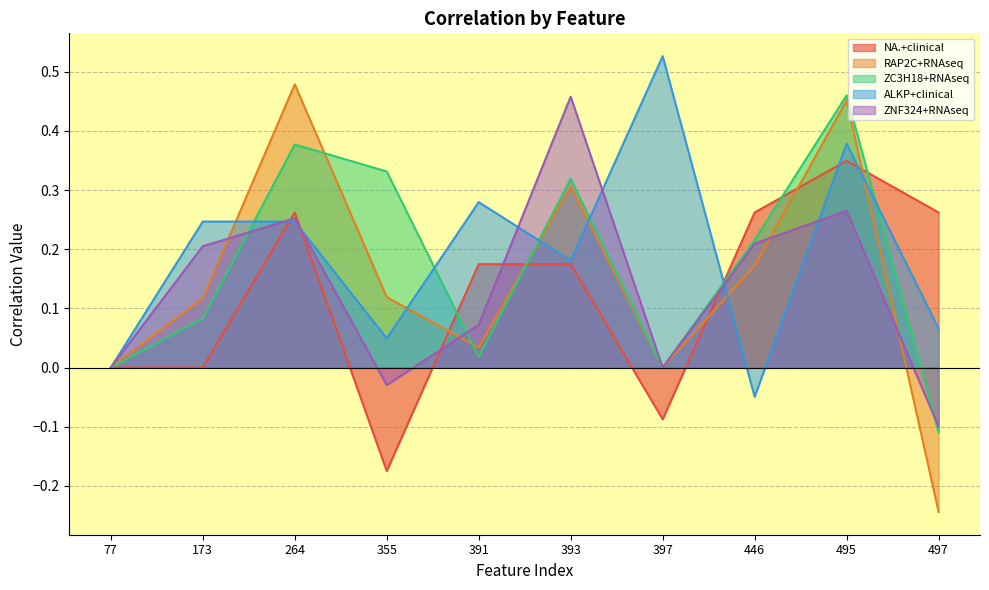

How many NA.+clinical values are between 0 and 1?

8